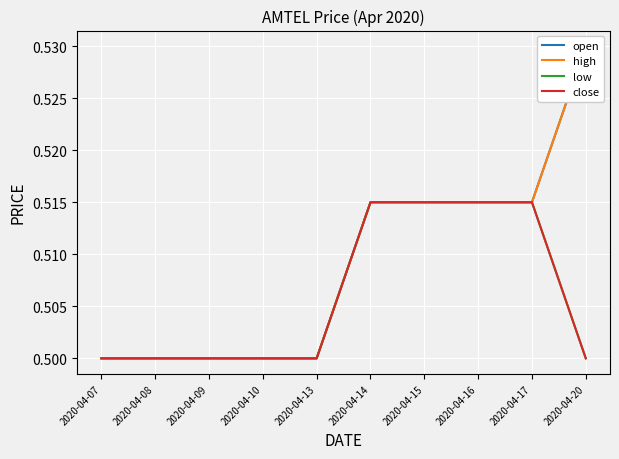

True or false: high and low intersect in this chart.

False